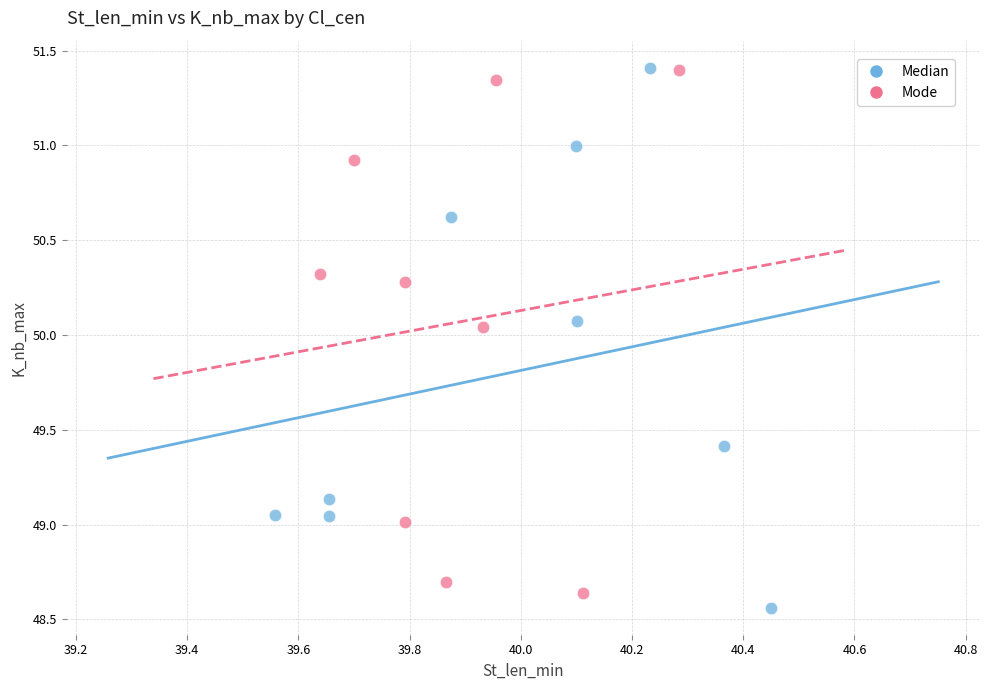

What are all the series names shown in the legend?

Median, Mode